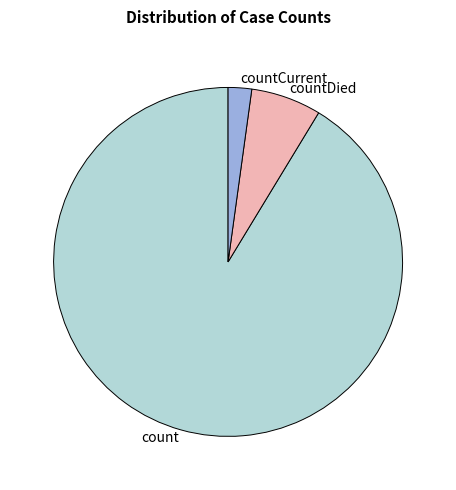

The countDied slice represents 15% of the pie. True or false?

False